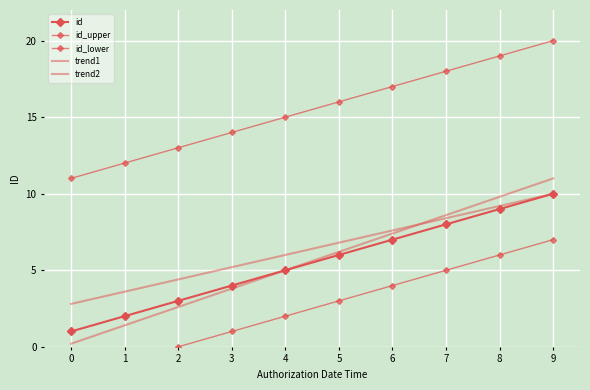

At which category is the sum across all series the highest?

9